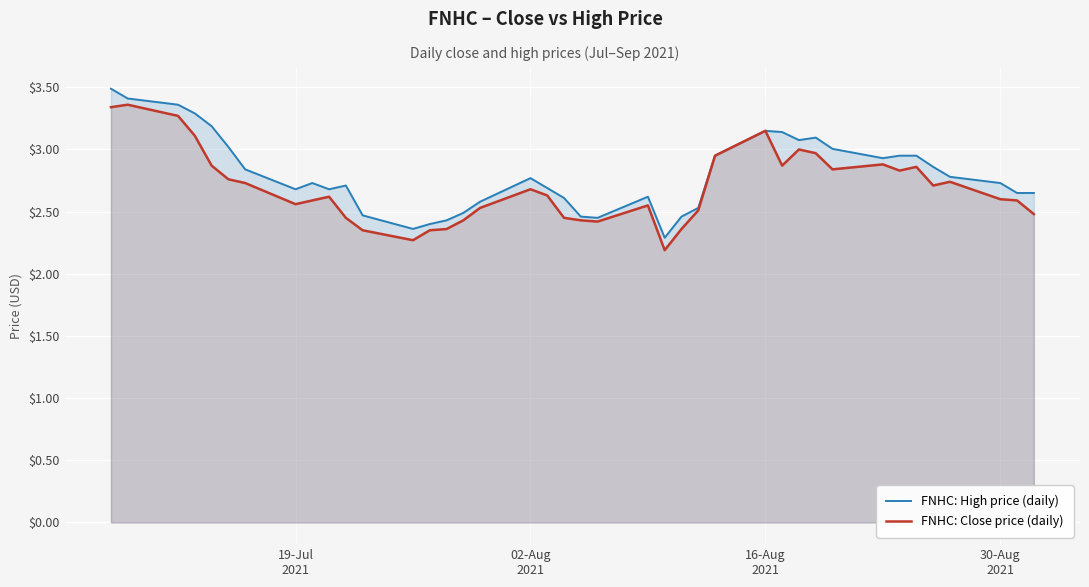

What is the lowest value of the FNHC: Close price (daily) series?

2.2